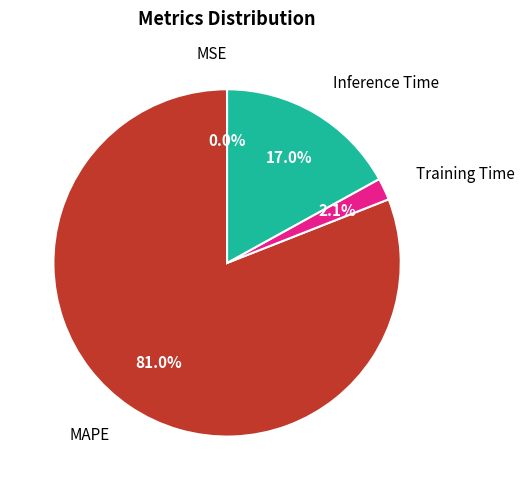

Does any single category account for the majority?

Yes